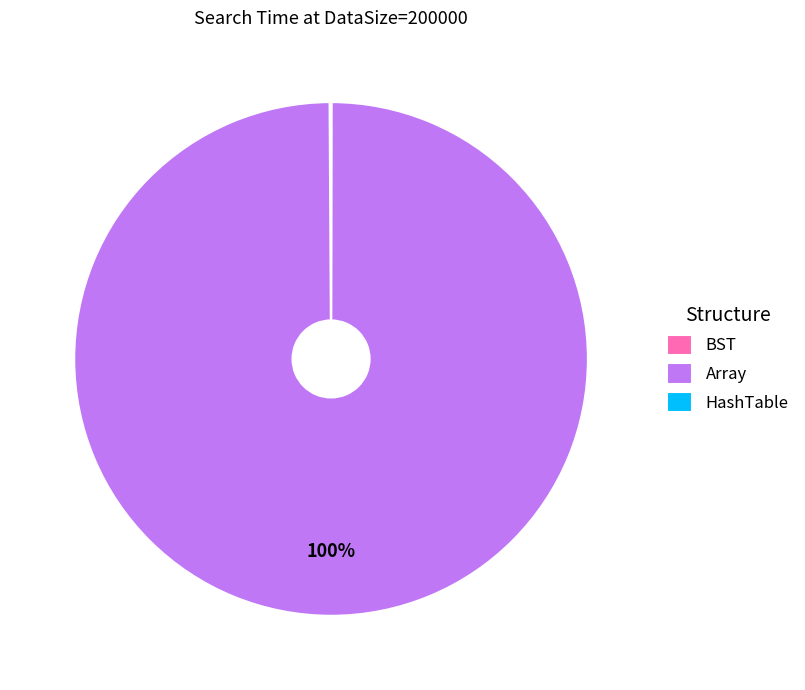

To the nearest percent, what is the difference between the largest and smallest slice percentages?

100%